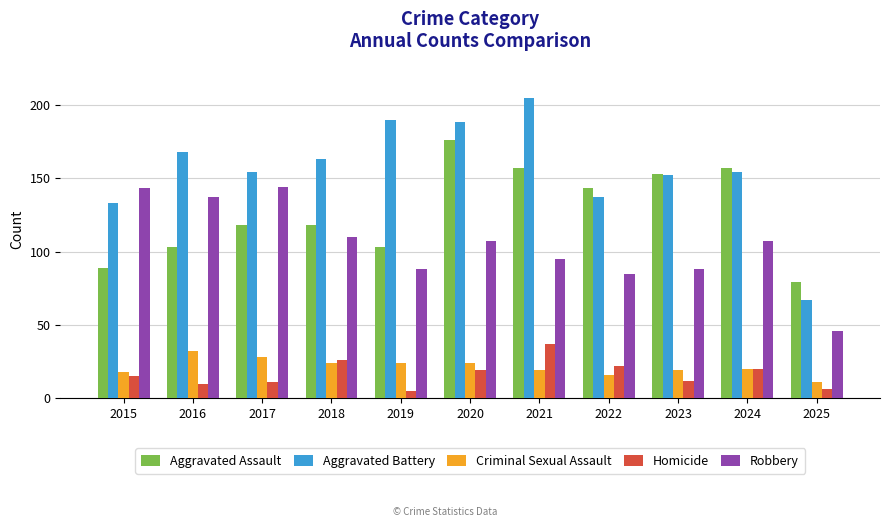

The Criminal Sexual Assault series shows 19 at 2021. True or false?

True